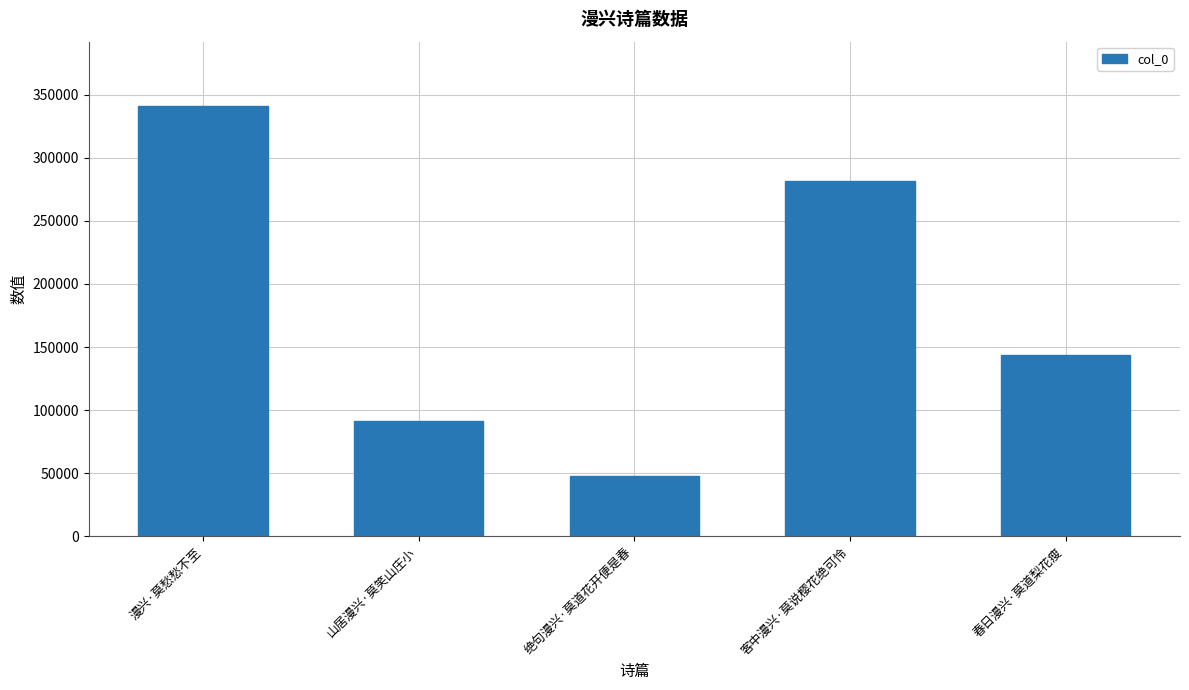

Are the bars horizontal?

No